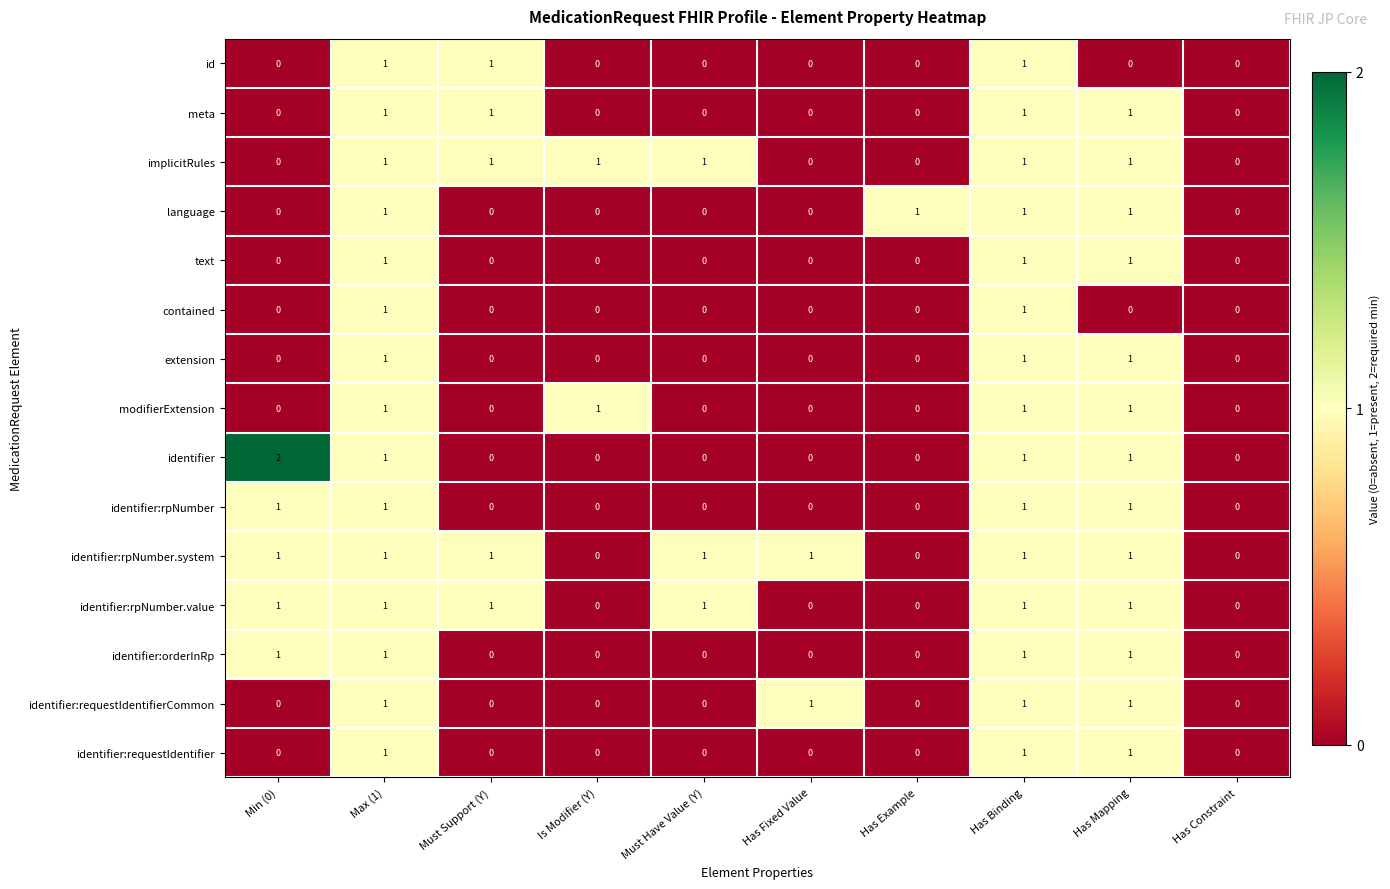

Count the meta values in the range 0 to 1.

10